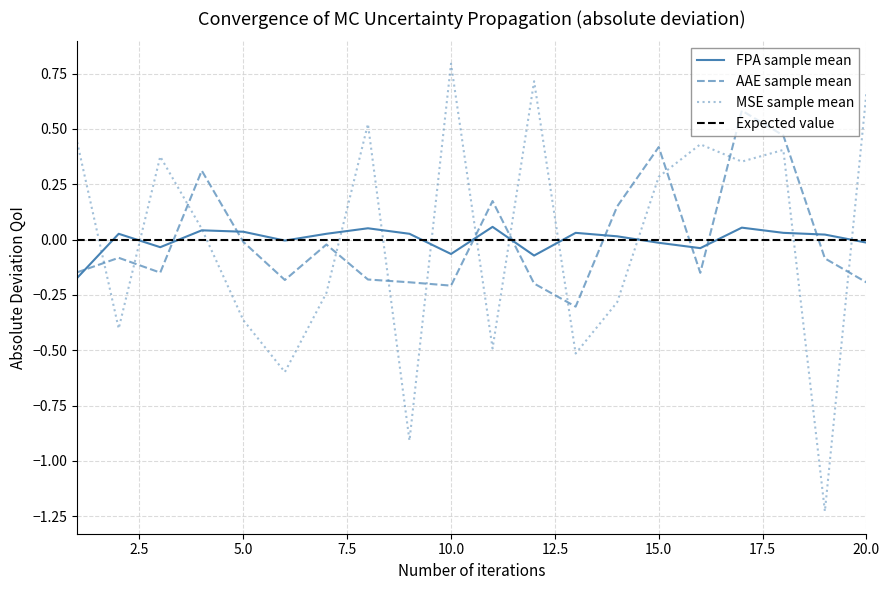

How many data points in AAE are above 0?

6